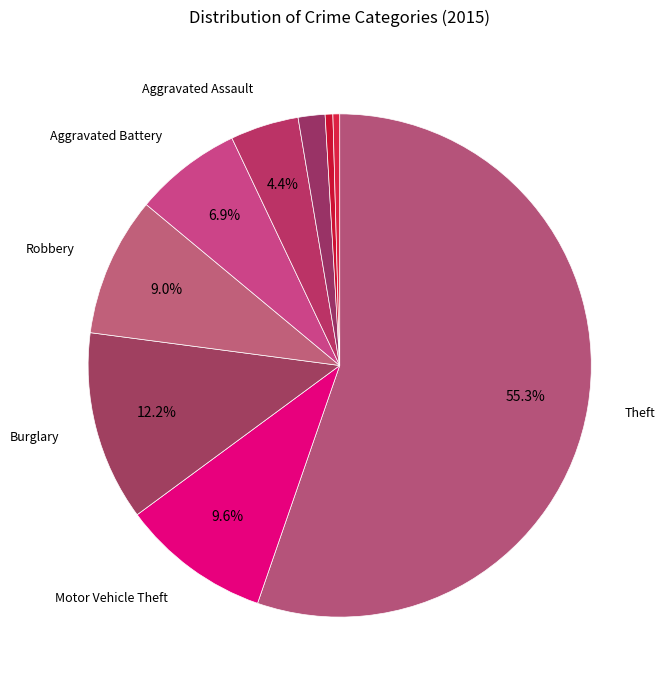

How many slices are in this pie chart?

9